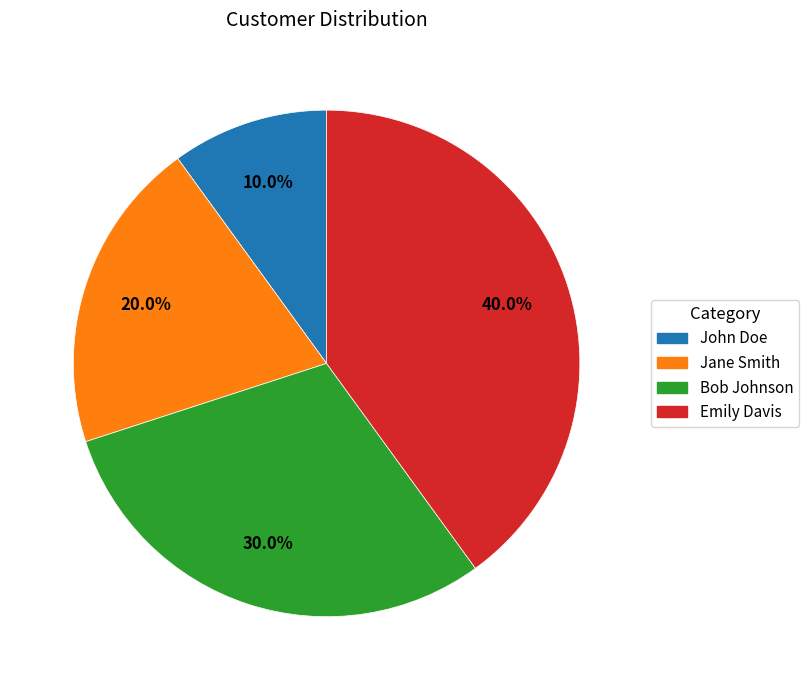

Which category has the biggest portion of the pie?

Emily Davis